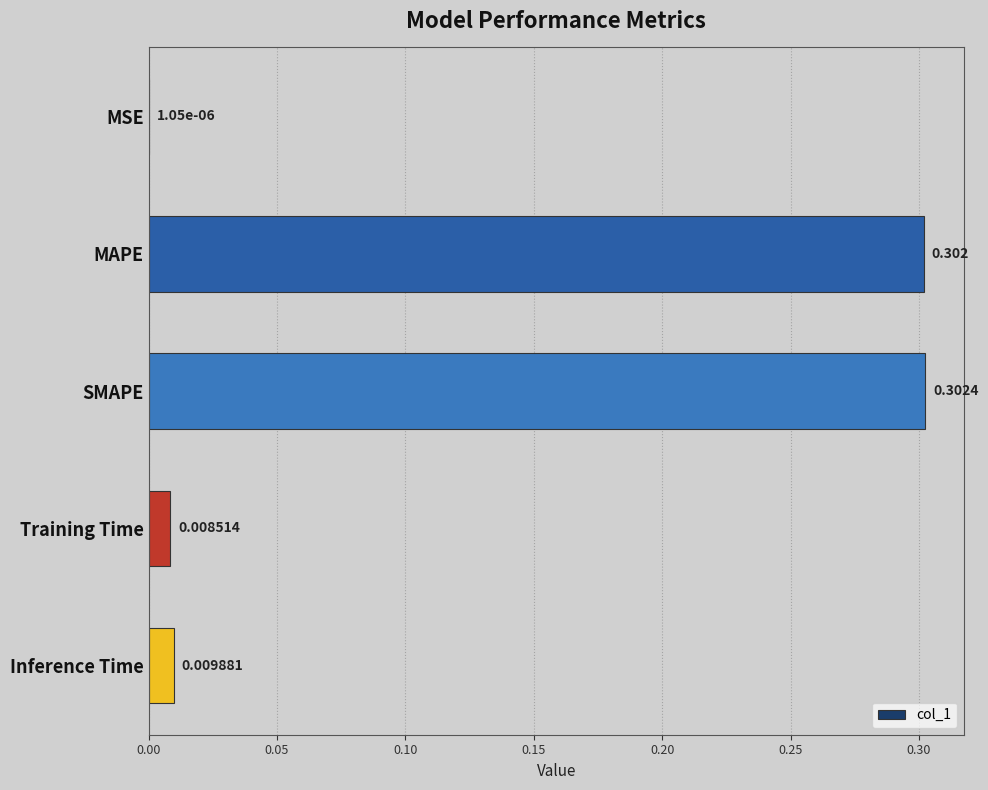

Where is the data nearest to the value 0?

MSE